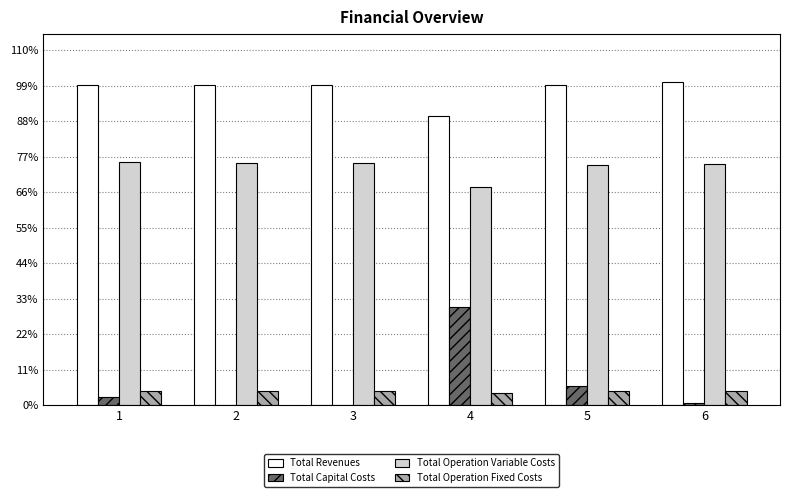

At which label does Total Operation Fixed Costs first exceed 37214?

1